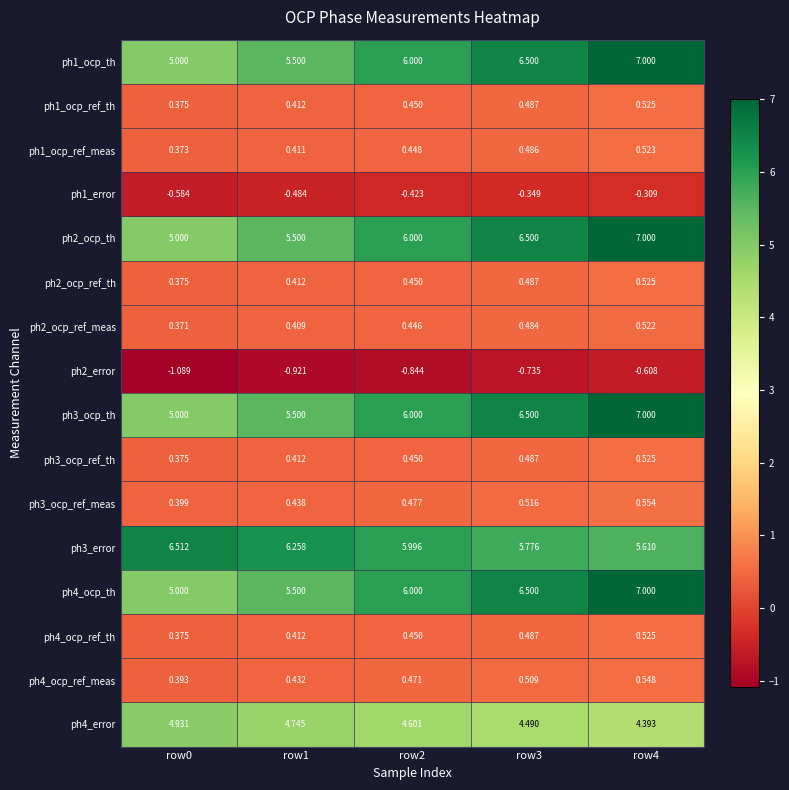

Is the value of ph4_error at row0 greater than the value of ph1_ocp_ref_meas at row0?

Yes